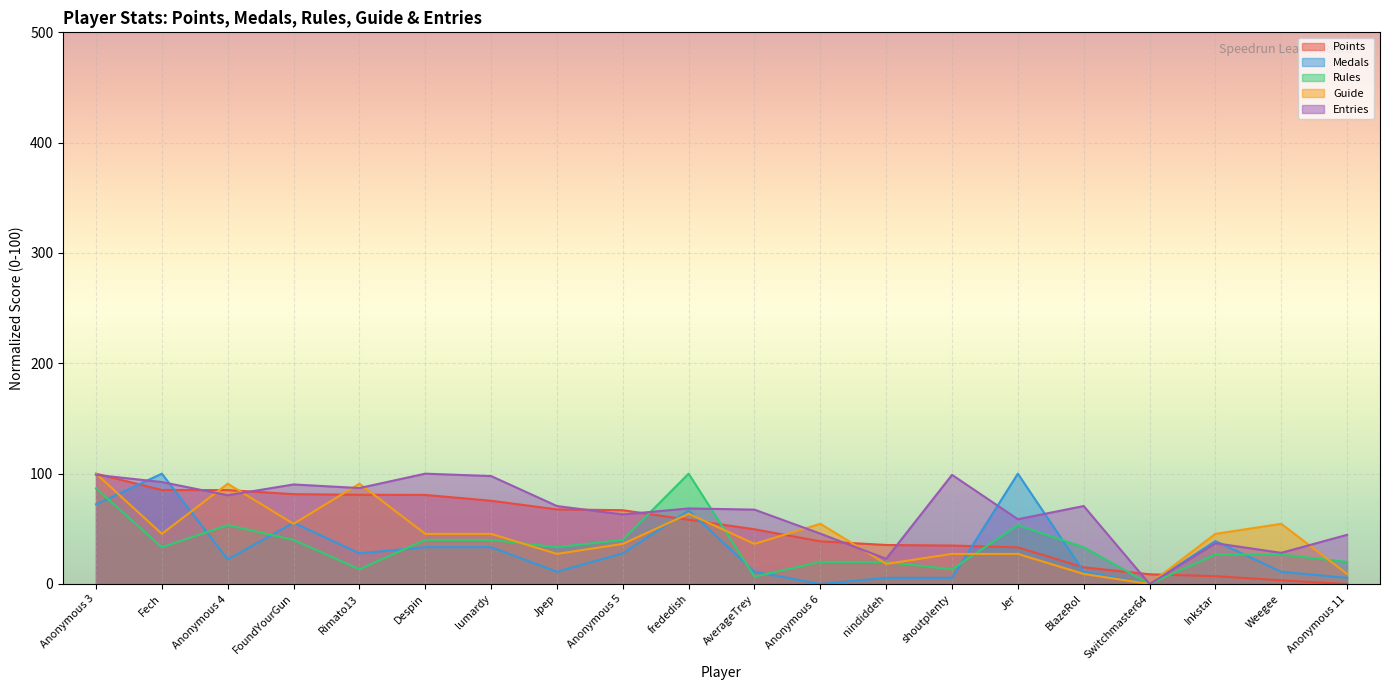

Reading left to right, list all the values displayed in this chart.

Points: Anonymous 3=100.0	Fech=85.2	Anonymous 4=85.1	FoundYourGun=81.4	Rimato13=80.9	Despin=80.7	lumardy=75.5	Jpep=67.6	Anonymous 5=66.9	frededish=58.2	AverageTrey=49.6	Anonymous 6=38.7	nindiddeh=35.4	shoutplenty=34.8	Jer=33.2	BlazeRol=15.1	Switchmaster64=8.8	Inkstar=7.1	Weegee=3.3	Anonymous 11=0.0
Medals: Anonymous 3=72.2	Fech=100.0	Anonymous 4=22.2	FoundYourGun=55.6	Rimato13=27.8	Despin=33.3	lumardy=33.3	Jpep=11.1	Anonymous 5=27.8	frededish=66.7	AverageTrey=11.1	Anonymous 6=0.0	nindiddeh=5.6	shoutplenty=5.6	Jer=100.0	BlazeRol=11.1	Switchmaster64=0.0	Inkstar=38.9	Weegee=11.1	Anonymous 11=5.6
Rules: Anonymous 3=86.7	Fech=33.3	Anonymous 4=53.3	FoundYourGun=40.0	Rimato13=13.3	Despin=40.0	lumardy=40.0	Jpep=33.3	Anonymous 5=40.0	frededish=100.0	AverageTrey=6.7	Anonymous 6=20.0	nindiddeh=20.0	shoutplenty=13.3	Jer=53.3	BlazeRol=33.3	Switchmaster64=0.0	Inkstar=26.7	Weegee=26.7	Anonymous 11=20.0
Guide: Anonymous 3=100.0	Fech=45.5	Anonymous 4=90.9	FoundYourGun=54.5	Rimato13=90.9	Despin=45.5	lumardy=45.5	Jpep=27.3	Anonymous 5=36.4	frededish=63.6	AverageTrey=36.4	Anonymous 6=54.5	nindiddeh=18.2	shoutplenty=27.3	Jer=27.3	BlazeRol=9.1	Switchmaster64=0.0	Inkstar=45.5	Weegee=54.5	Anonymous 11=9.1
Entries: Anonymous 3=98.9	Fech=92.4	Anonymous 4=80.4	FoundYourGun=90.2	Rimato13=87.0	Despin=100.0	lumardy=97.8	Jpep=70.7	Anonymous 5=63.0	frededish=68.5	AverageTrey=67.4	Anonymous 6=45.7	nindiddeh=22.8	shoutplenty=98.9	Jer=58.7	BlazeRol=70.7	Switchmaster64=0.0	Inkstar=37.0	Weegee=28.3	Anonymous 11=44.6